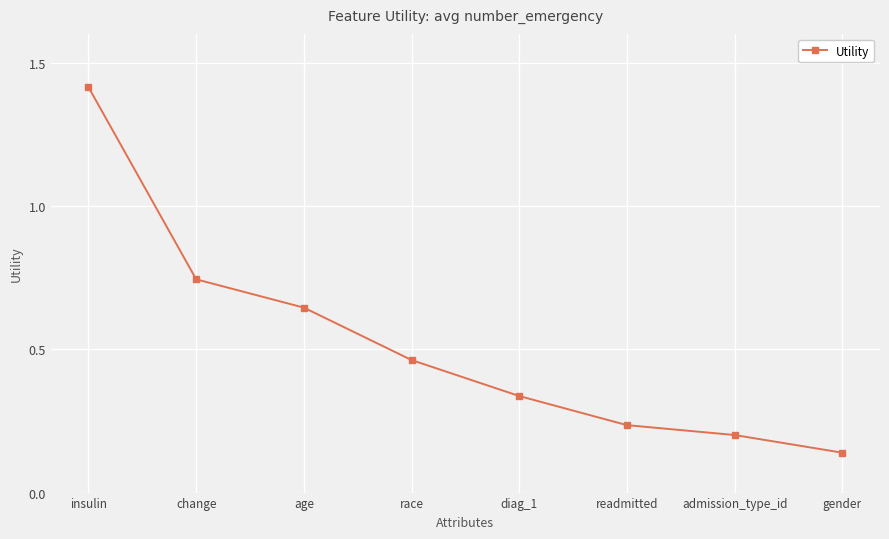

Rank the categories by value from highest to lowest.

insulin, change, age, race, diag_1, readmitted, admission_type_id, gender